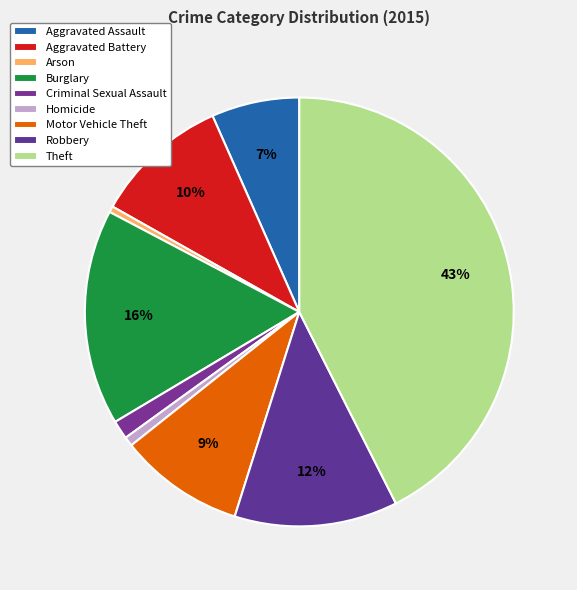

To the nearest percent, what is the difference between the largest and smallest slice percentages?

42%